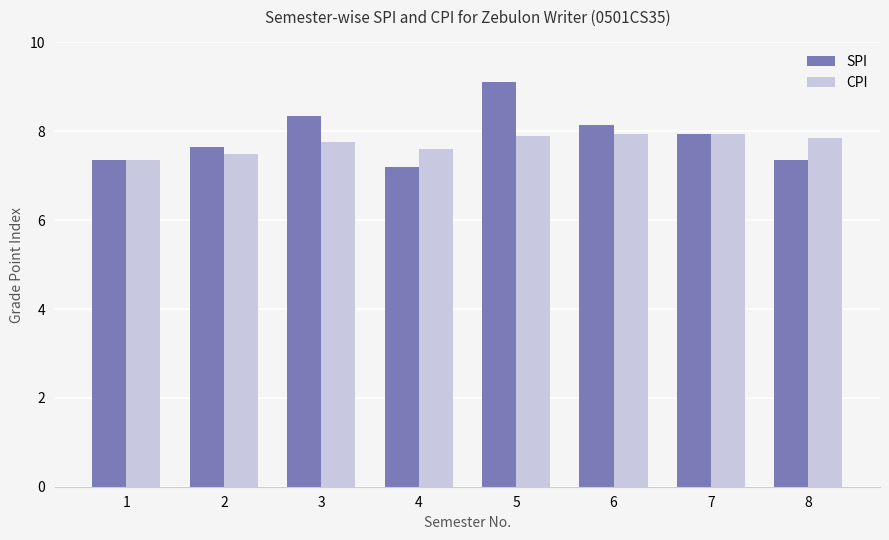

What is the average value of the SPI series?

7.9